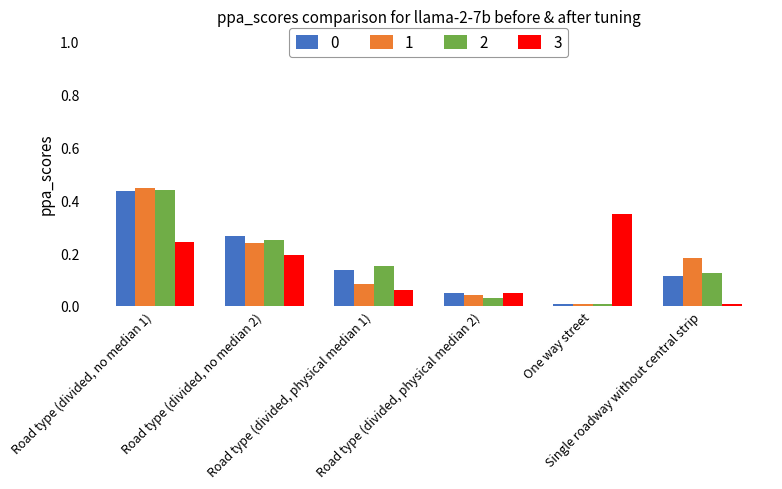

How many series are shown in this chart?

4